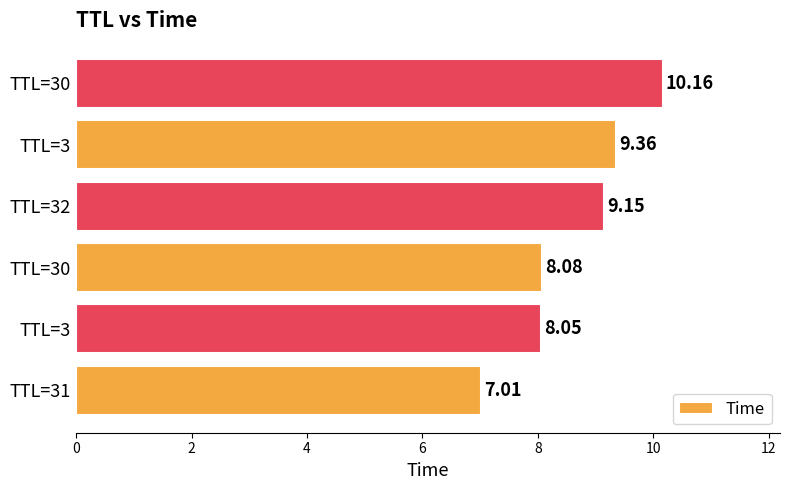

How many series are shown in this chart?

1